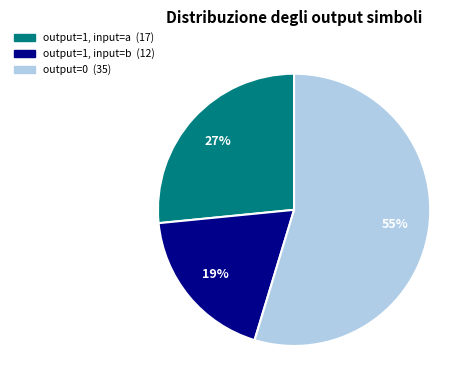

Is there a majority slice in this chart?

Yes